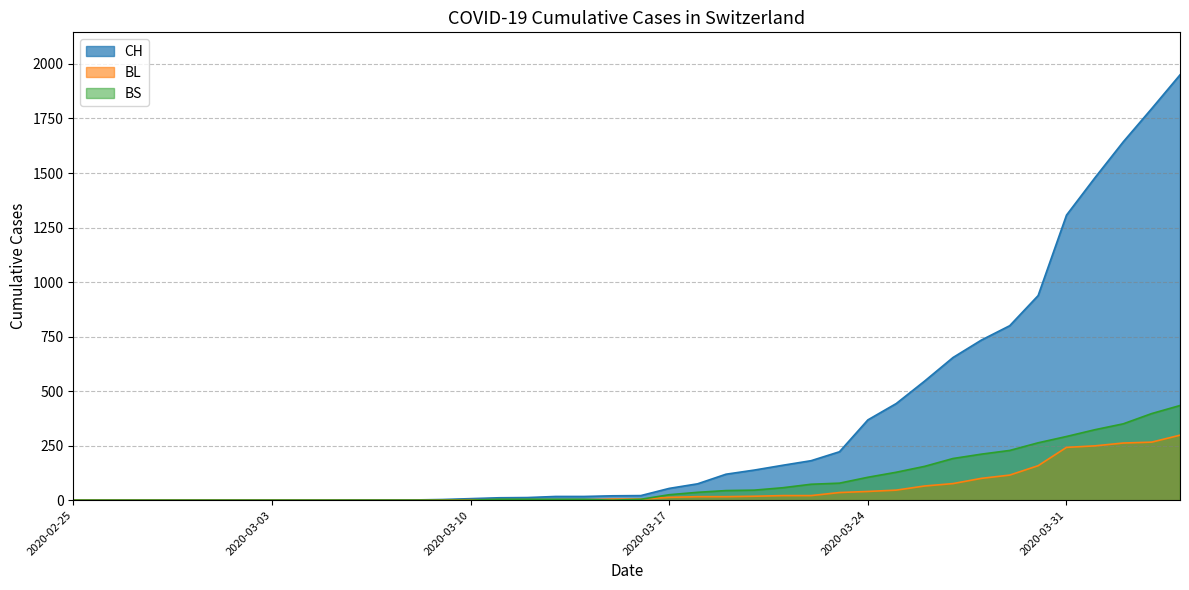

Rank the series at 2020-02-28 from highest to lowest value.

CH, BL, BS